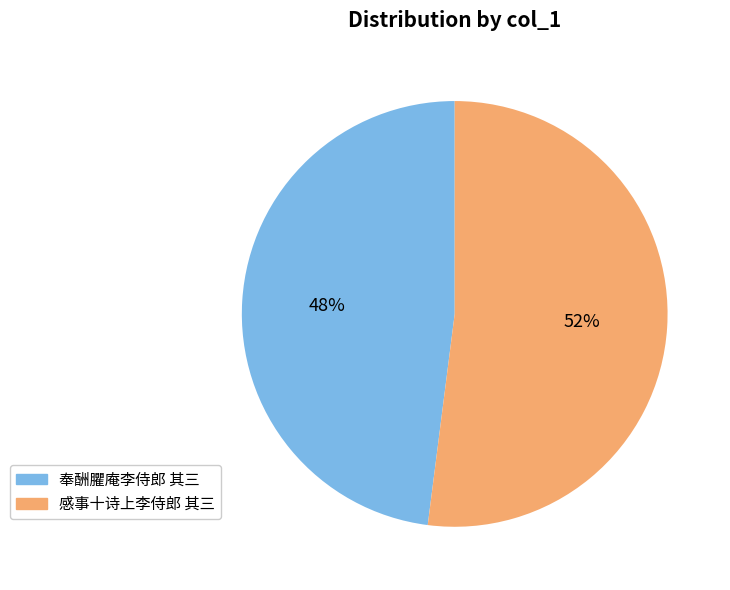

What percentage is the 奉酬臞庵李侍郎 其三 slice, to the nearest percent?

48%